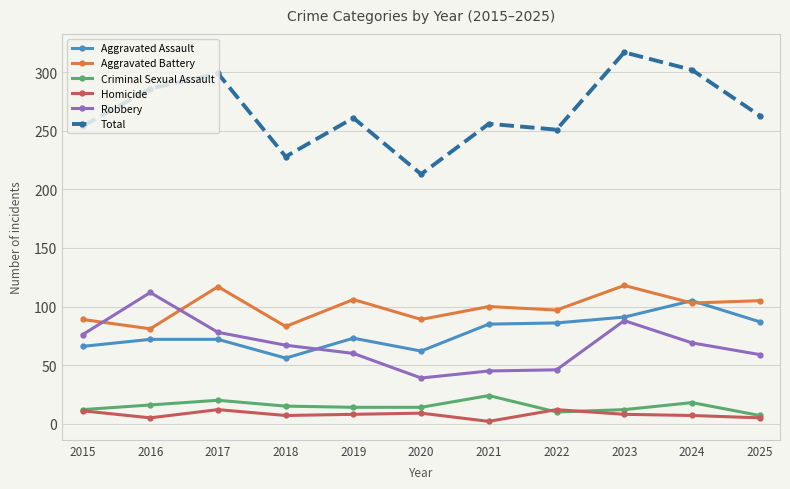

How many distinct data groups are displayed?

6